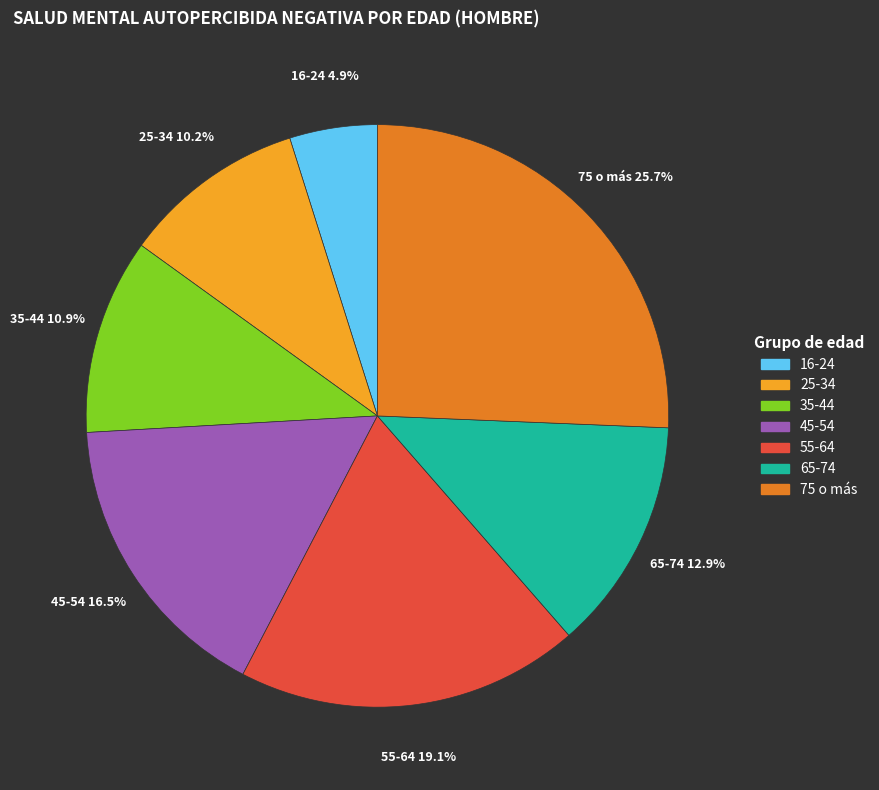

Which category has the biggest portion of the pie?

75 o más